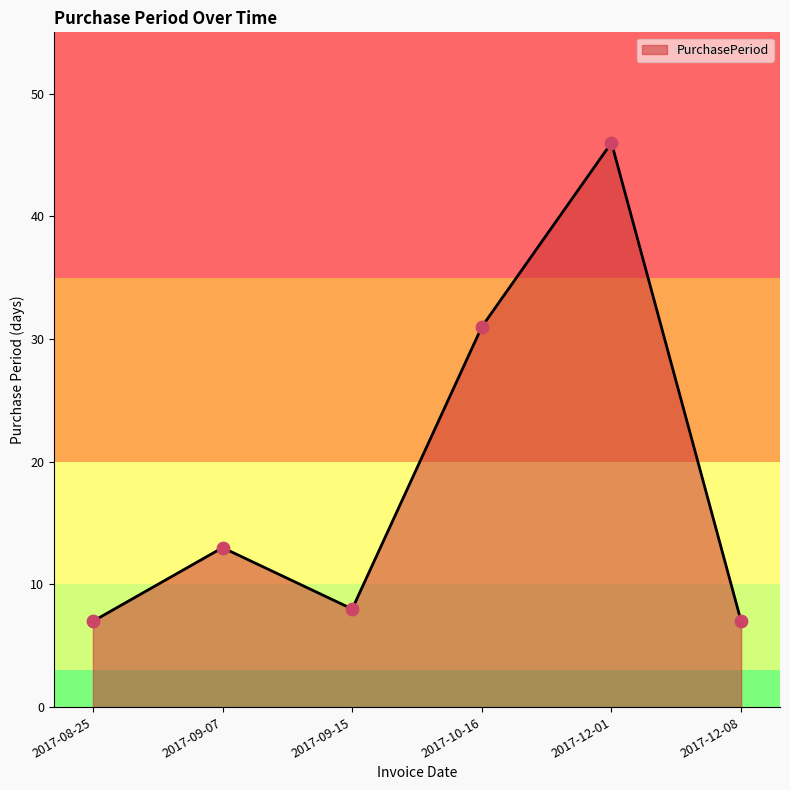

What is the ratio of the value at 2017-09-07 to the value at 2017-08-25?

1.9